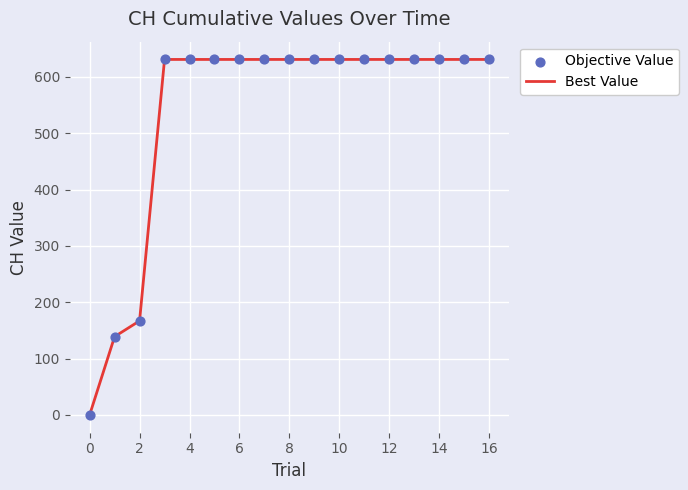

What is the difference between the maximum and minimum values?

631